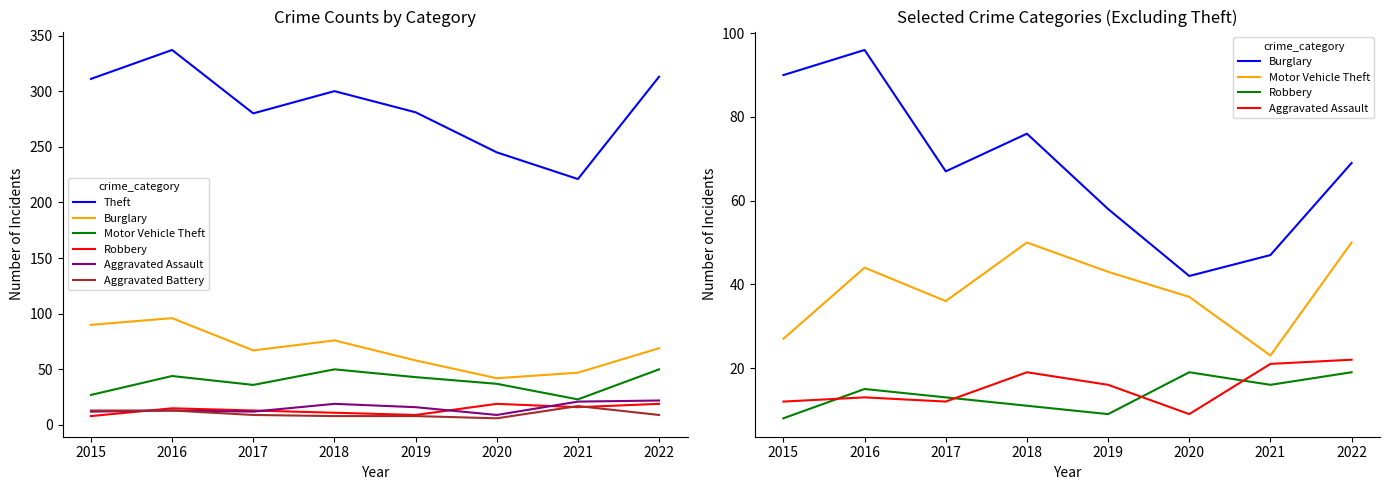

How many data points in Motor Vehicle Theft are less than 43?

4